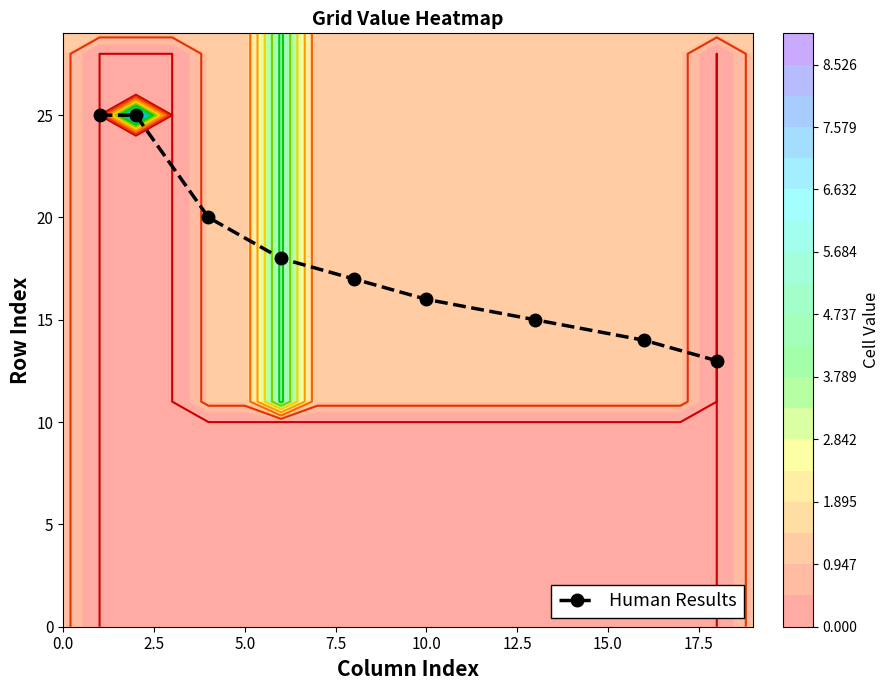

Reading left to right, list all the values displayed in this chart.

25	25	20	18	17	16	15	14	13